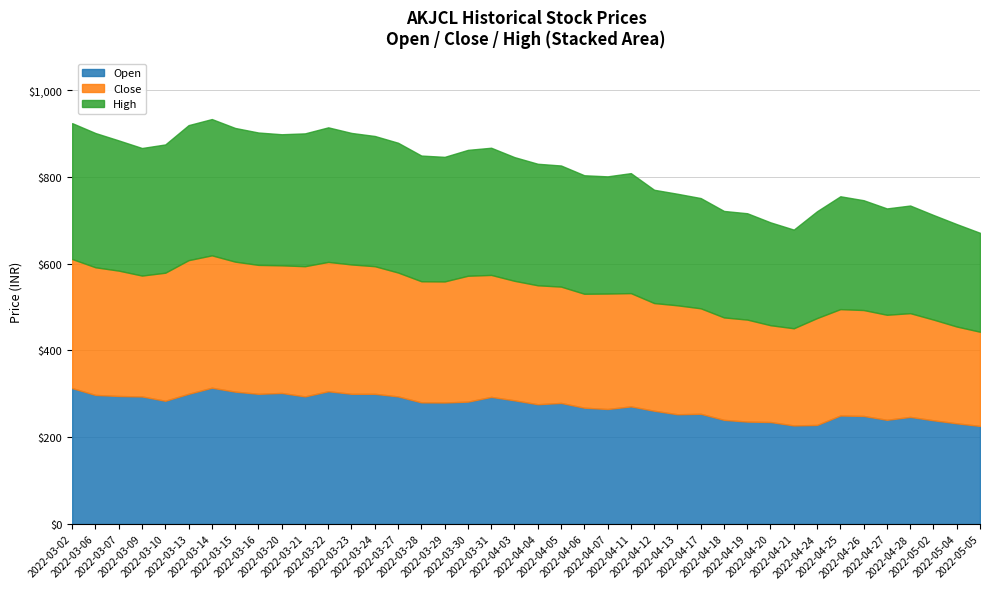

At which category is the sum across all series the highest?

2022-03-14